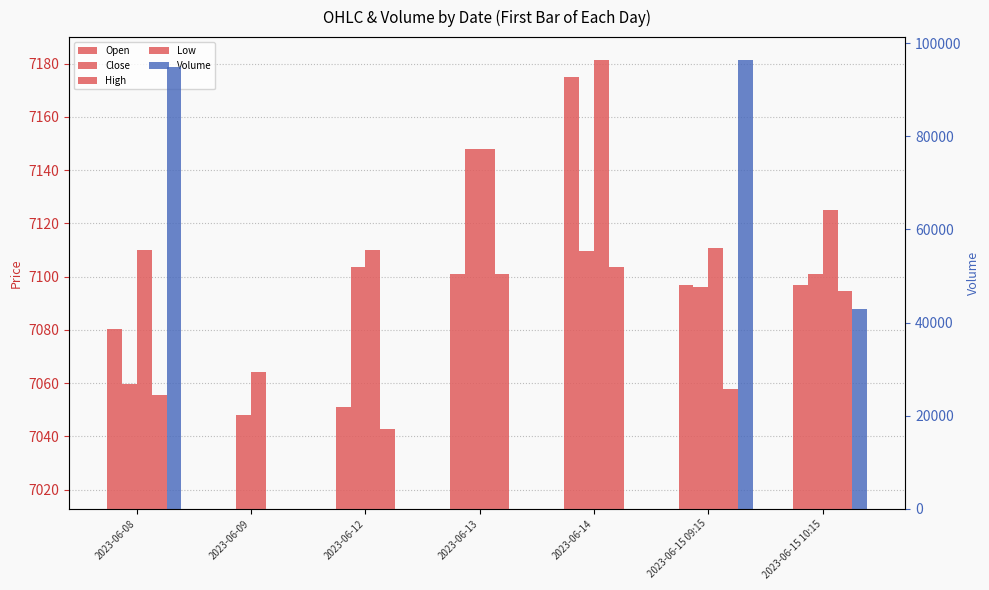

Between 2023-06-09 and 2023-06-15 09:15, which series saw the biggest shift?

Volume